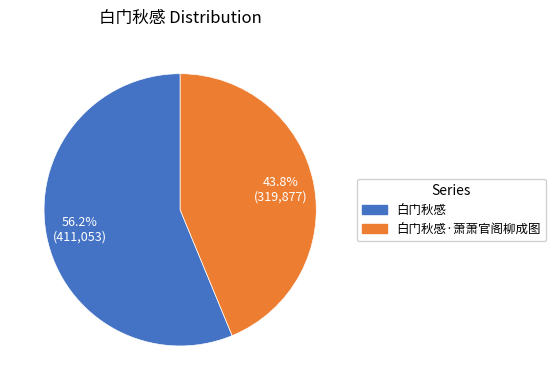

Is there a majority slice in this chart?

Yes